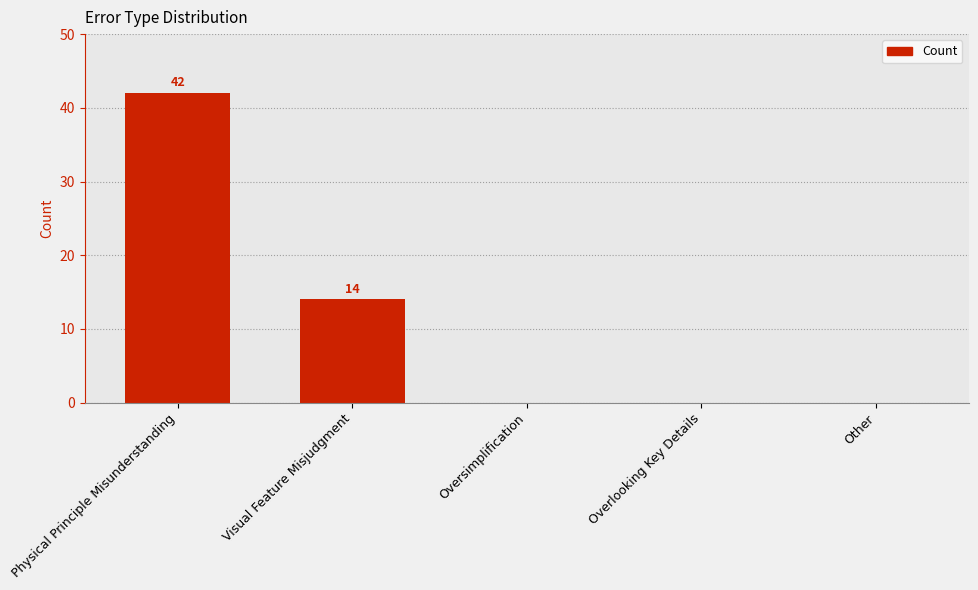

Count the values in the range 0 to 14.

4